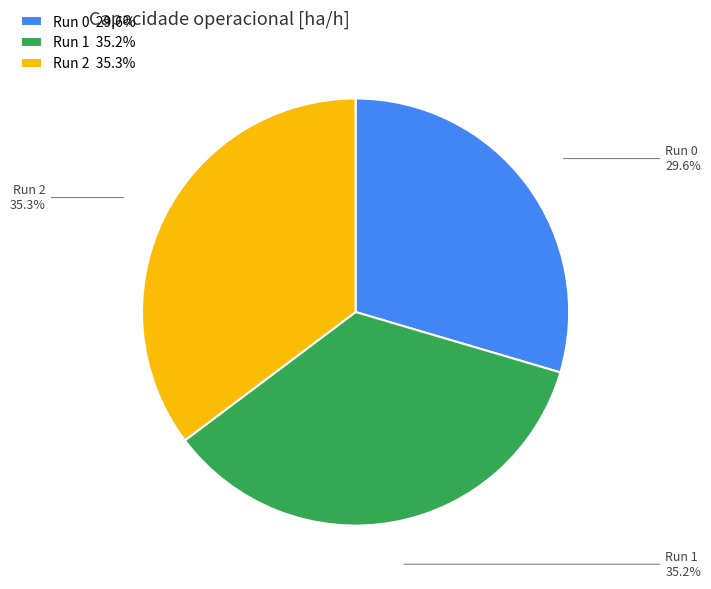

Does any single category account for the majority?

No